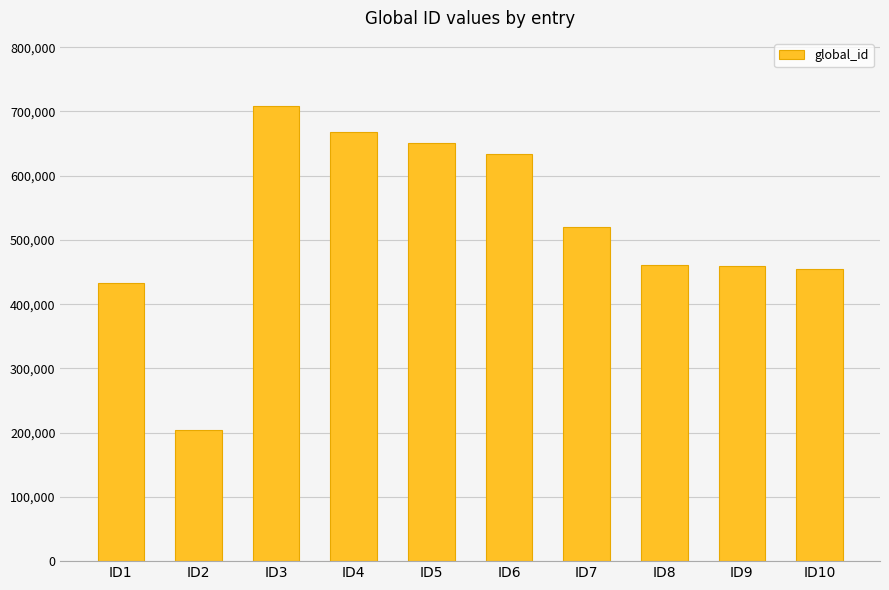

What is the difference between the maximum and minimum values?

504340